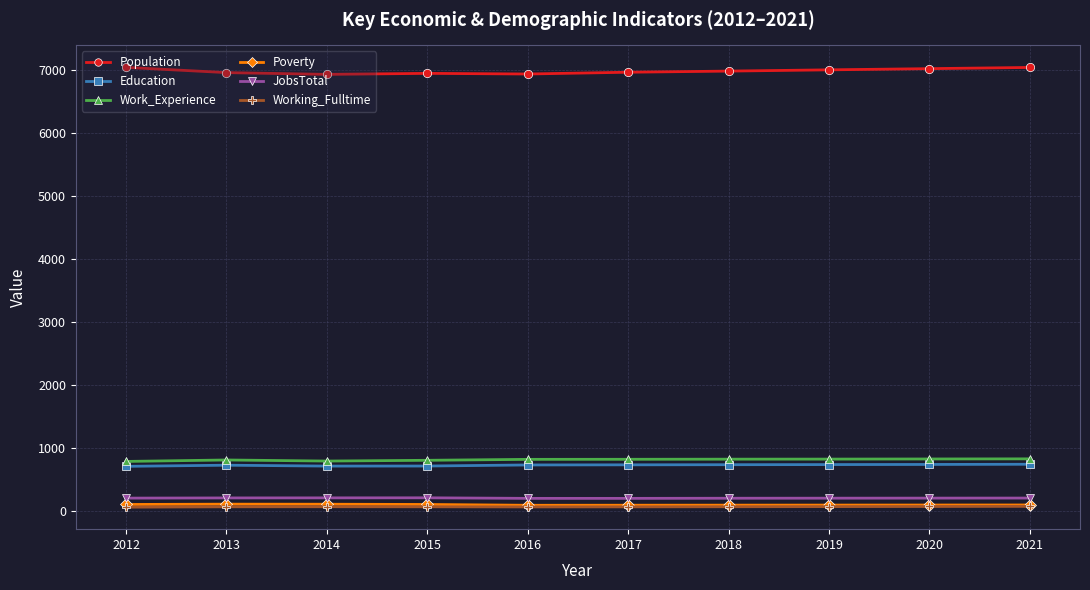

Which series has the largest range (max minus min)?

Population